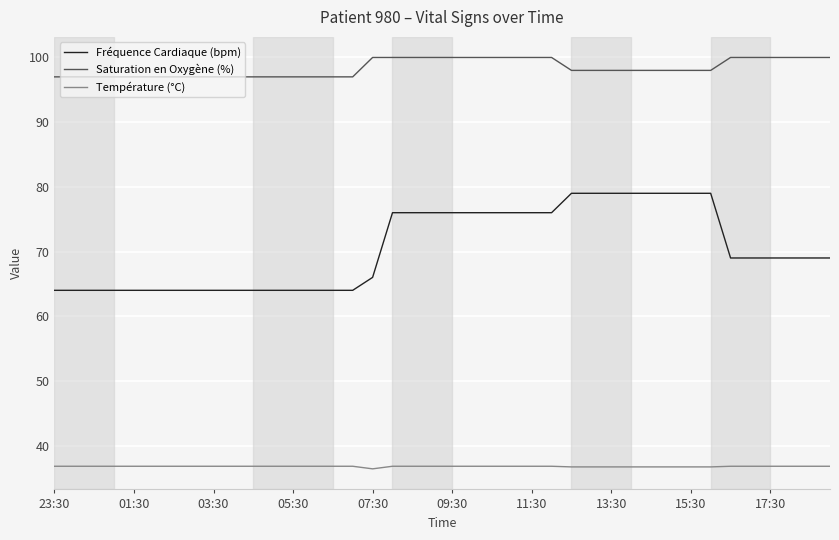

True or false: Température (°C) and Saturation en Oxygène (%) cross at least once.

False